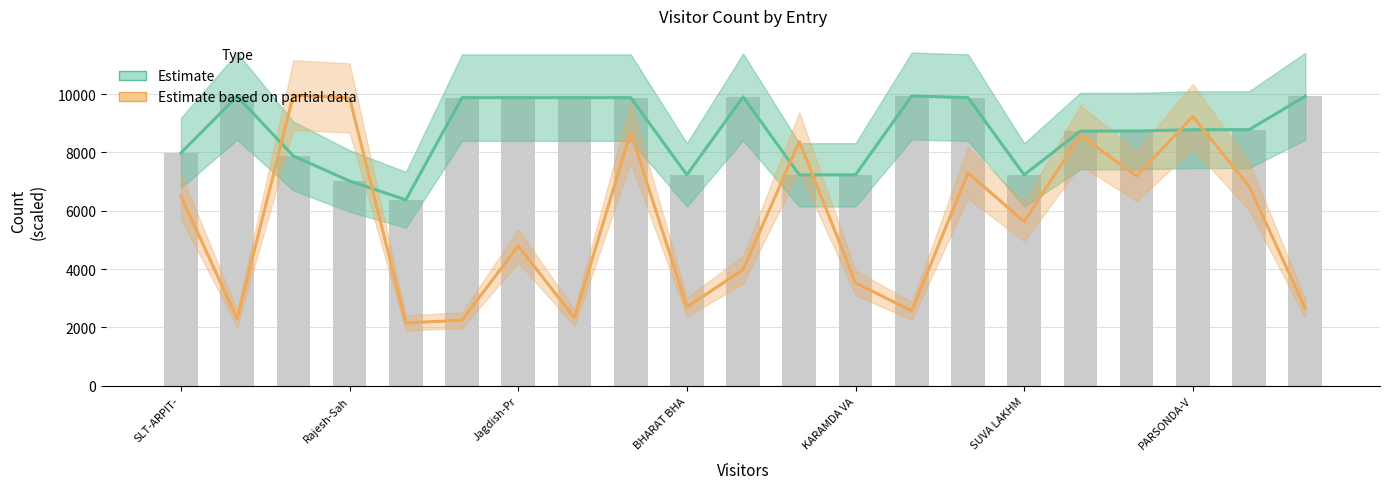

Rank the series by their maximum value, from highest to lowest.

Estimate based on partial data, Estimate